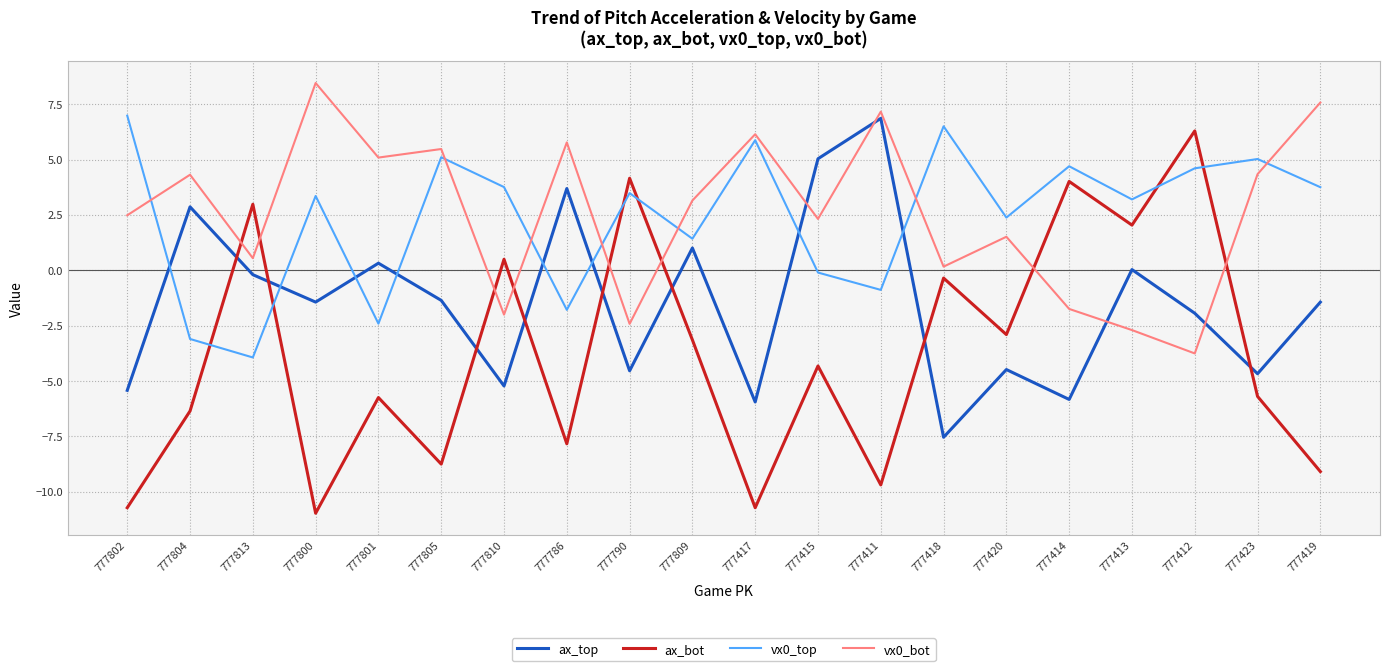

Is the value of ax_top at 777419 greater than the value of vx0_bot at 777420?

No